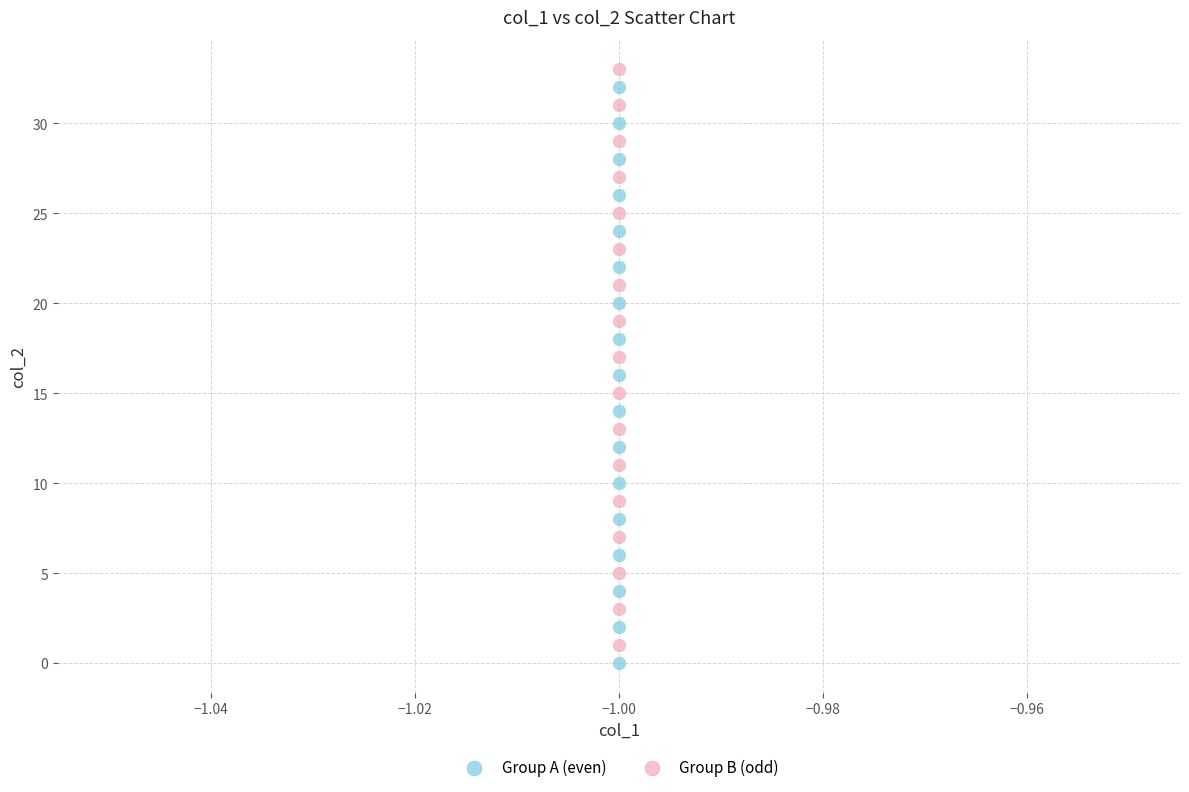

What are all the series names shown in the legend?

Group A (even), Group B (odd)